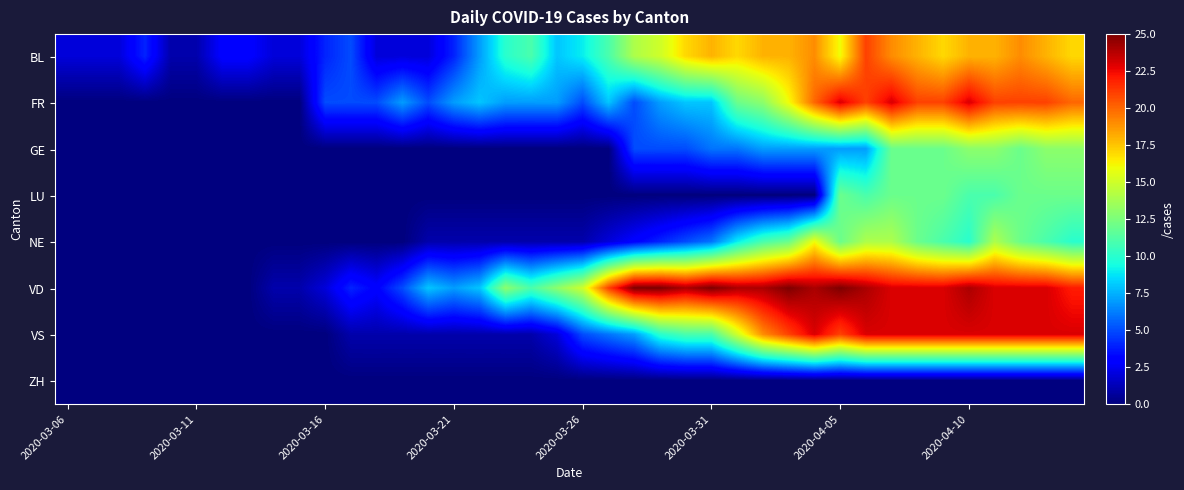

How many categories are shown in the chart?

40